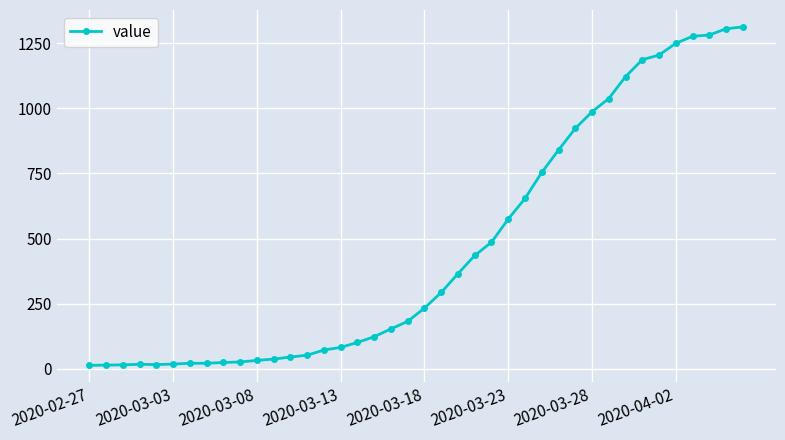

How many values are below 233?

20